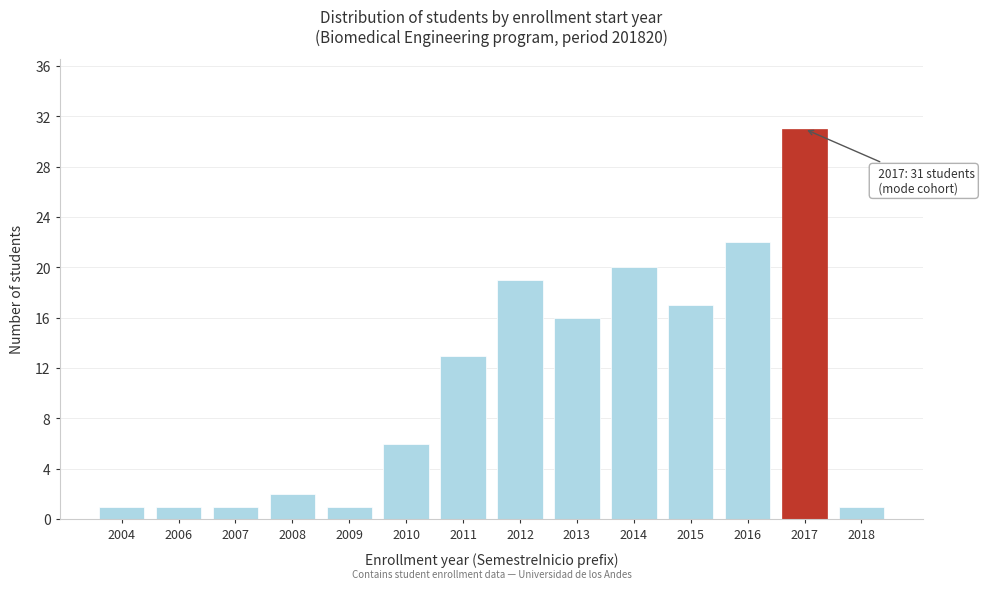

Reading left to right, what are all the values shown in this chart?

2004=1	2006=1	2007=1	2008=2	2009=1	2010=6	2011=13	2012=19	2013=16	2014=20	2015=17	2016=22	2017=31	2018=1